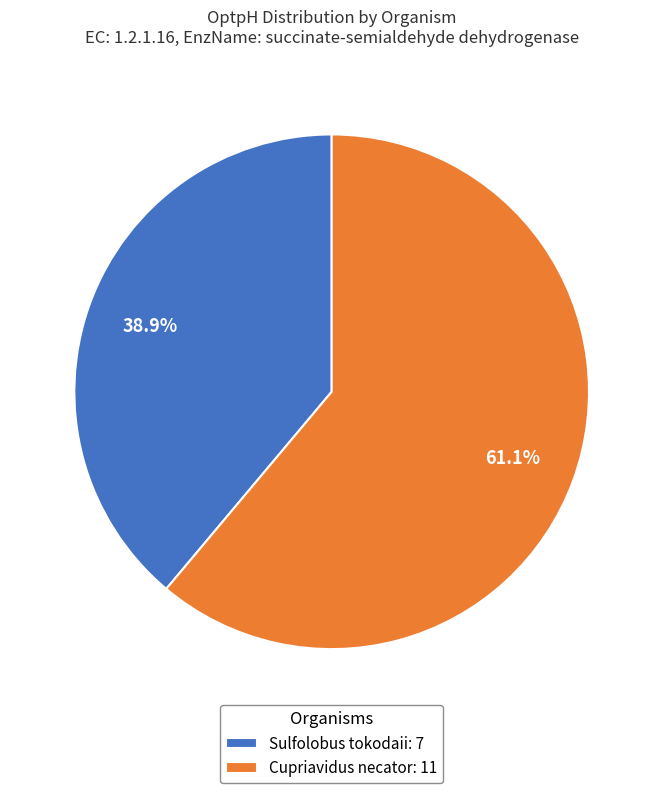

What is the largest slice in the pie chart?

Cupriavidus necator